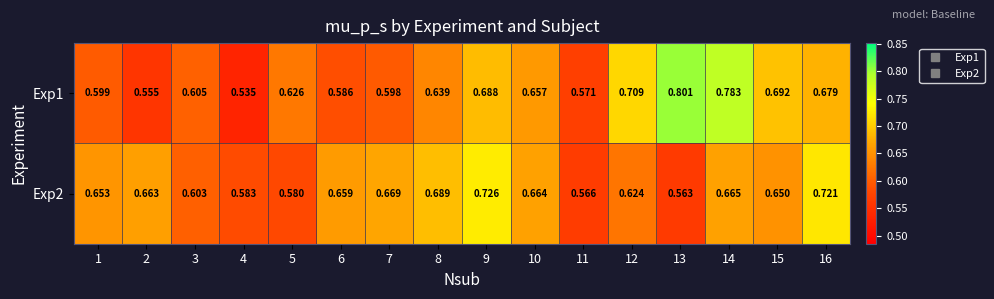

Which series has the largest range (max minus min)?

Exp1